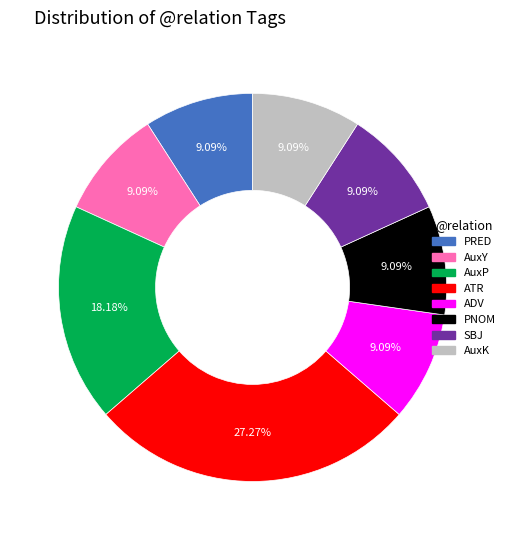

Does any single category account for the majority?

No